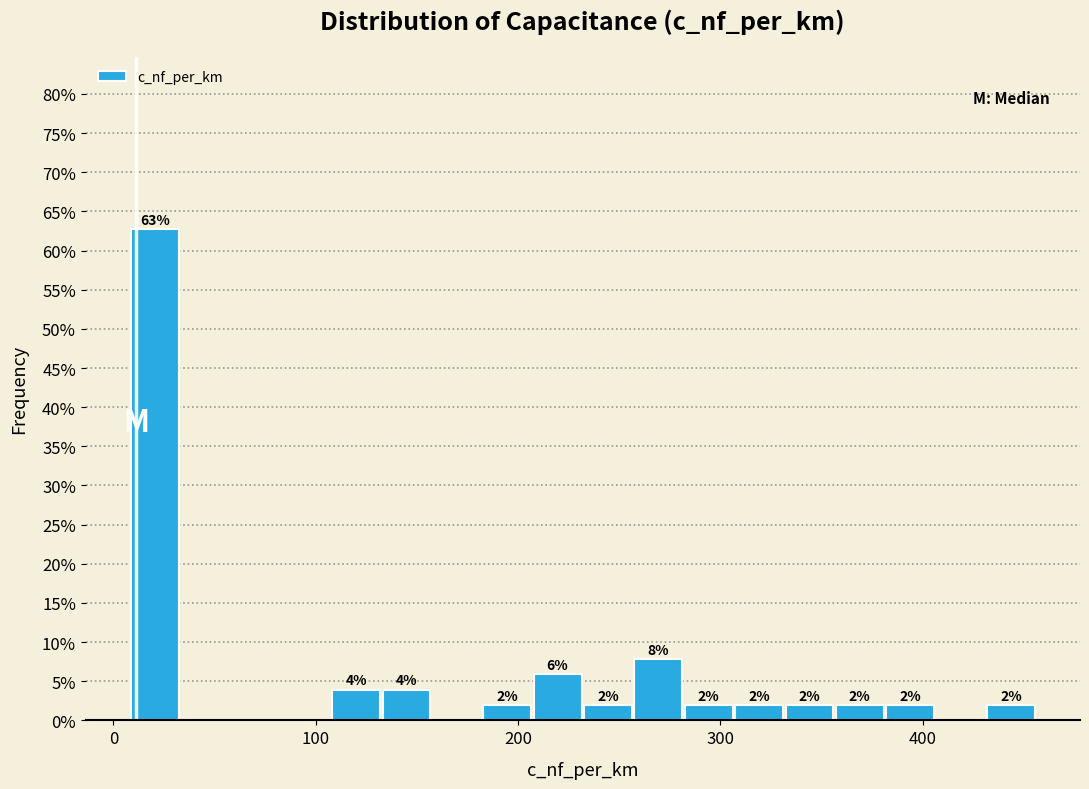

Read against the x-axis, roughly where is the centre of the tallest bar?

20